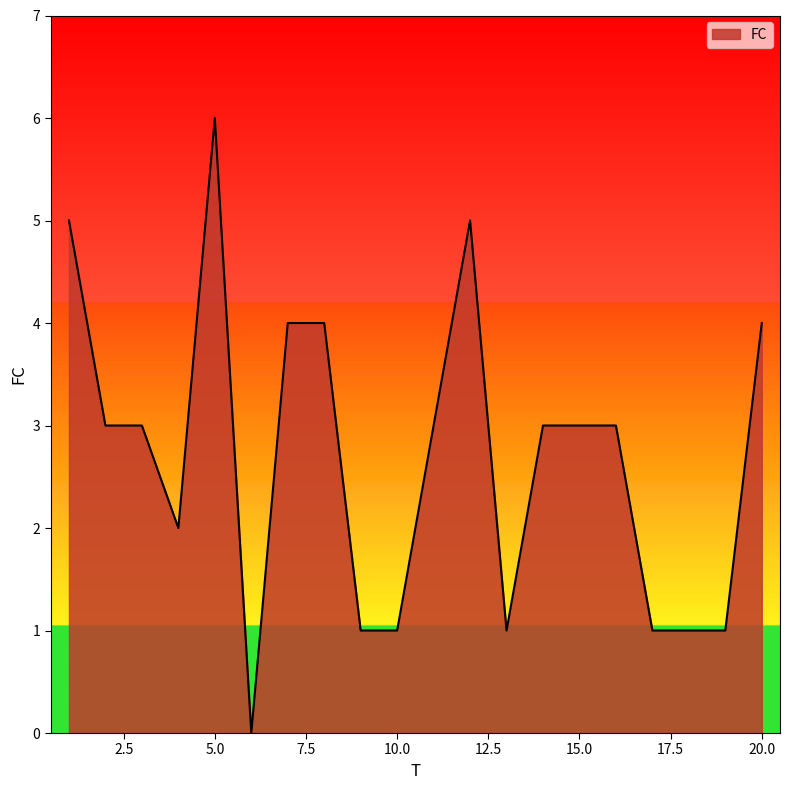

What is the maximum value shown in the chart?

6